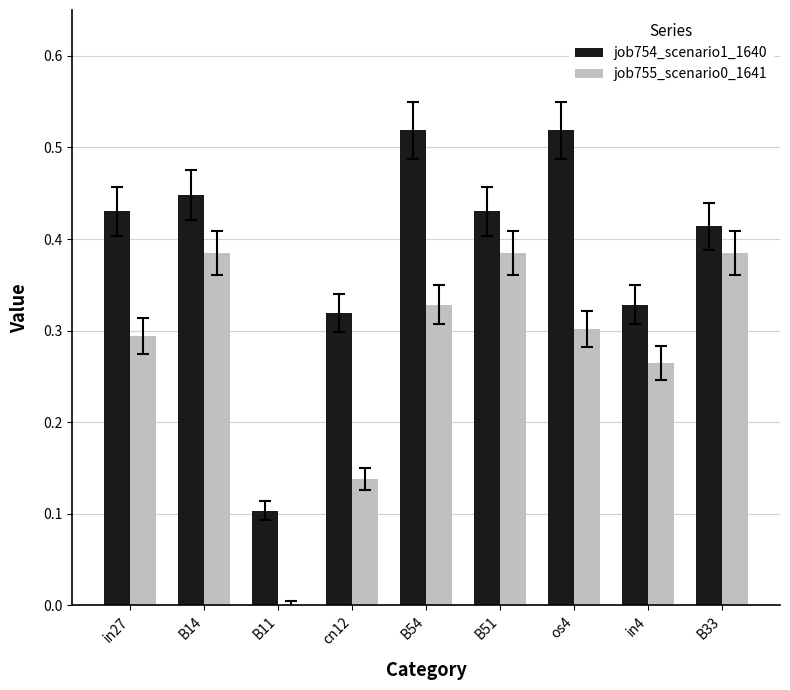

True or false: job755_scenario0_1641 has a value of 0.5 at in27.

False